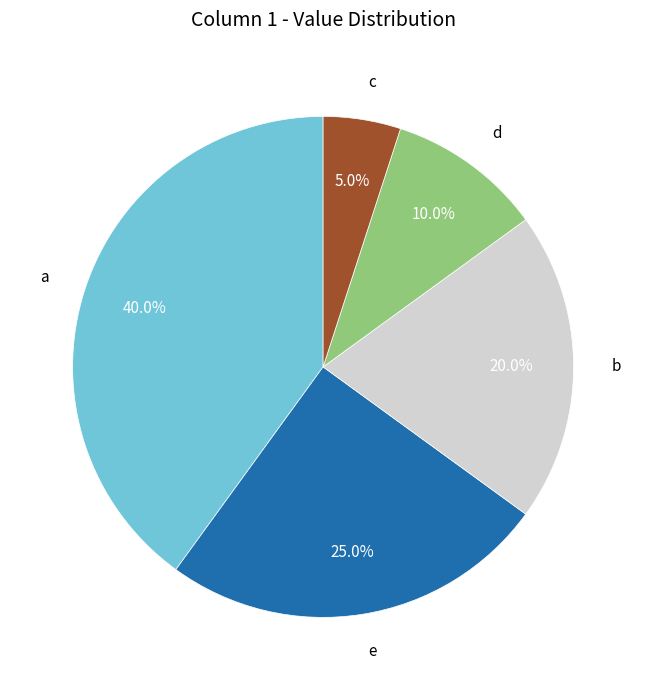

Count the number of slices in the pie.

5